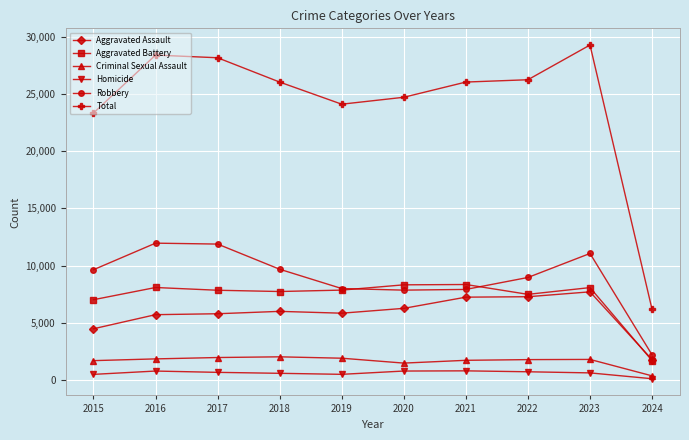

The value of Aggravated Battery at 2021 is 8347. True or false?

True